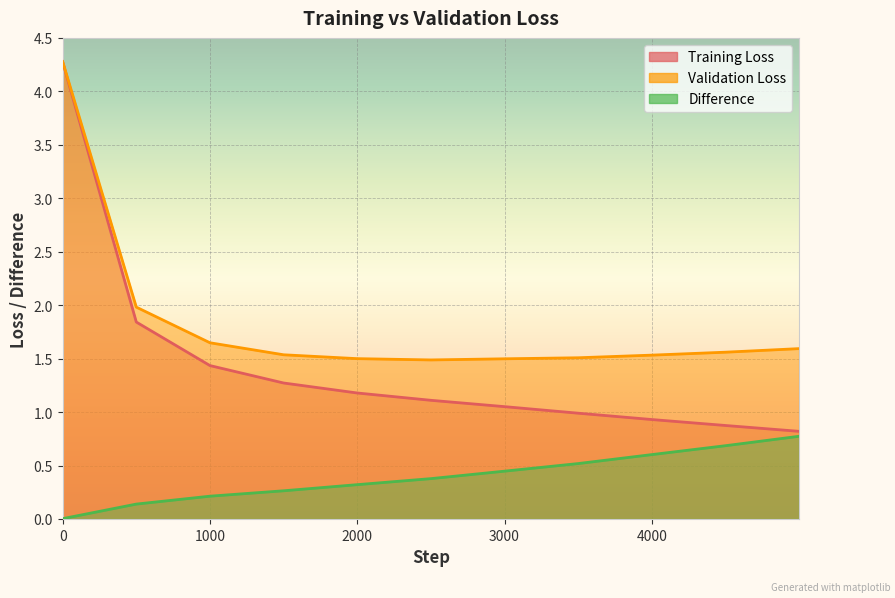

What is the value of the Training Loss point at the 11th from the left?

0.8